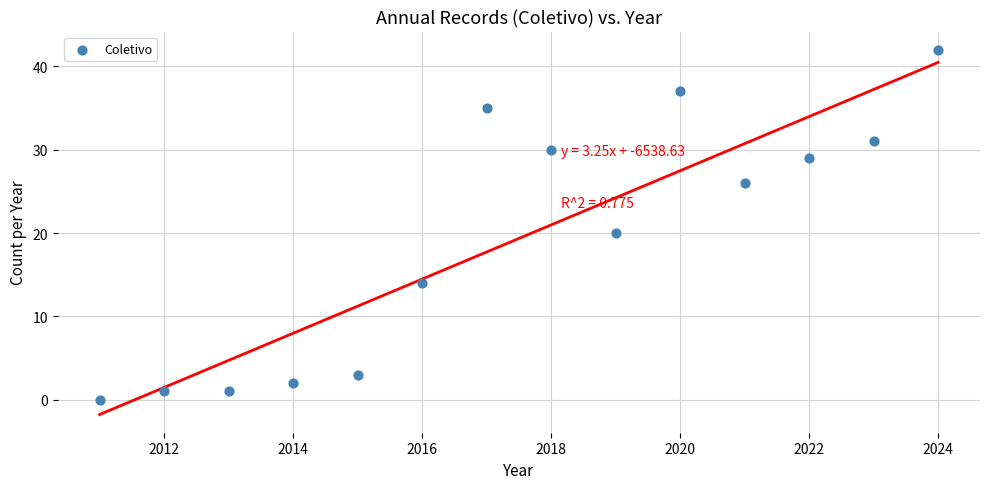

What is the range of X values (max minus min)?

13